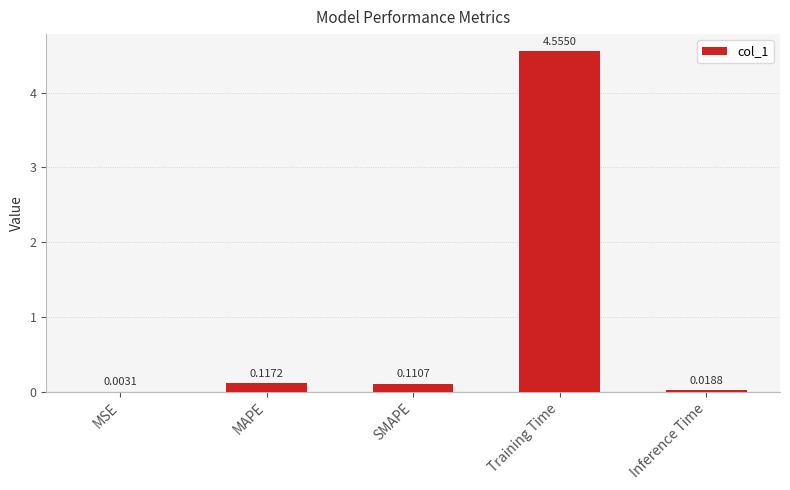

At which category does the chart reach its peak across all series?

Training Time